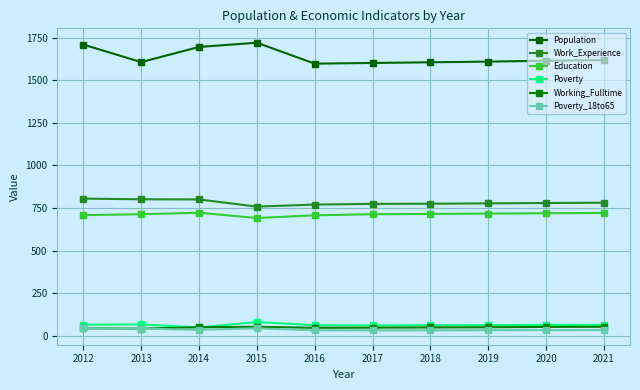

Between 2016 and 2014, which is larger?

2014